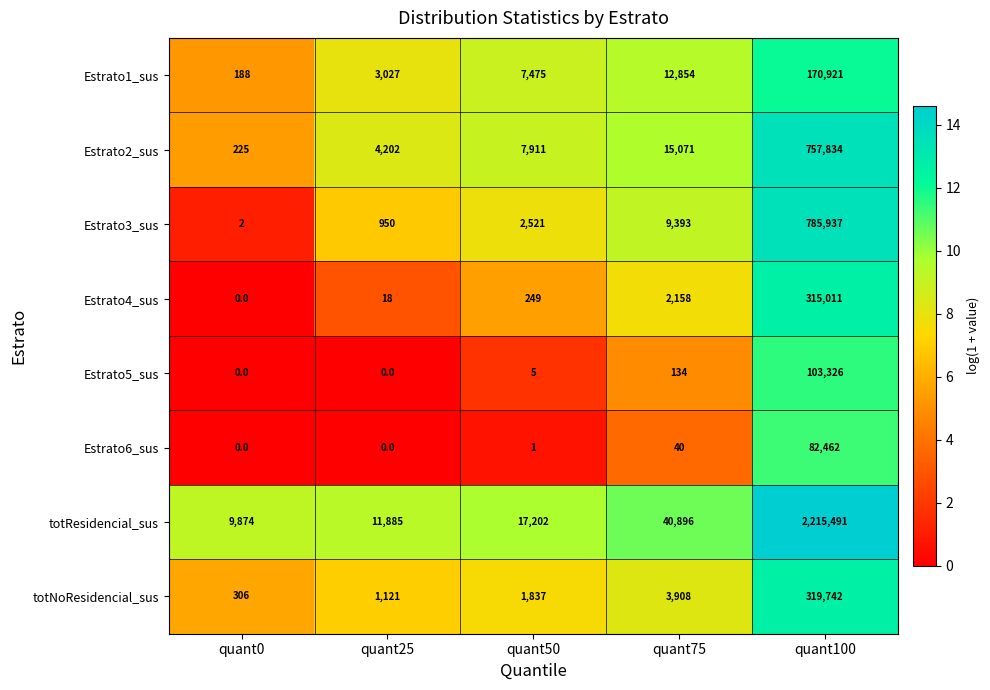

True or false: totNoResidencial_sus has a value of 3908 at quant75.

True